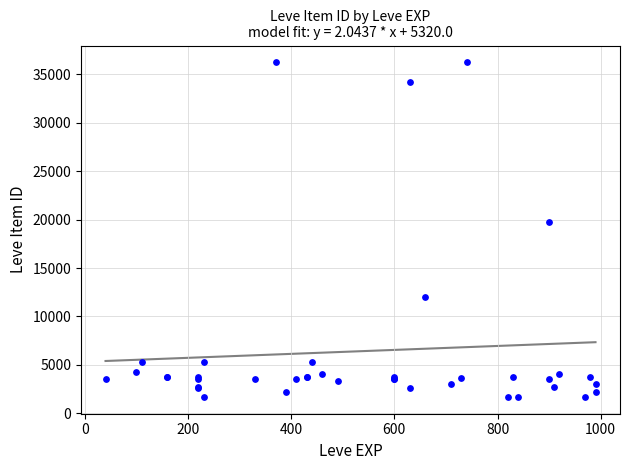

What Y value in the scatter plot is closest to 18967?

19744